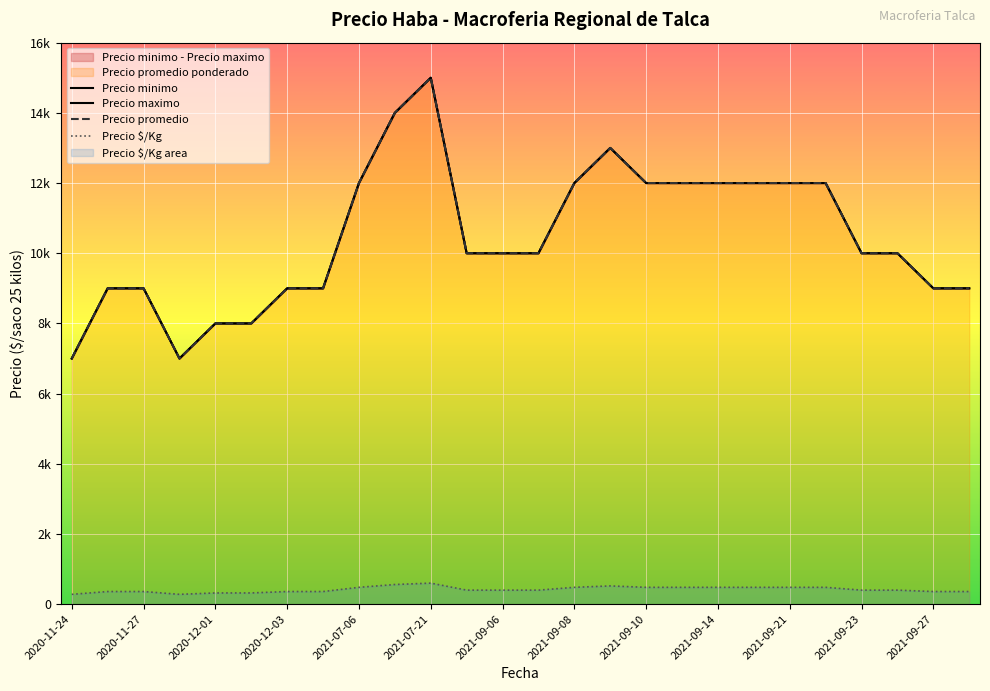

Which has a higher value, 2021-09-02 or 2021-09-08?

2021-09-08